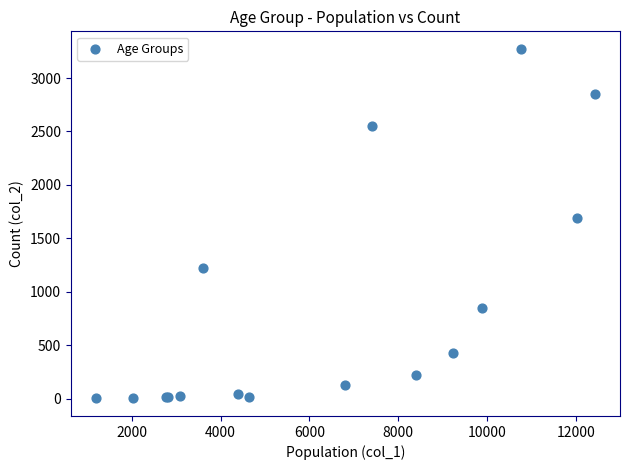

What Y value in the scatter plot is closest to 1638?

1690